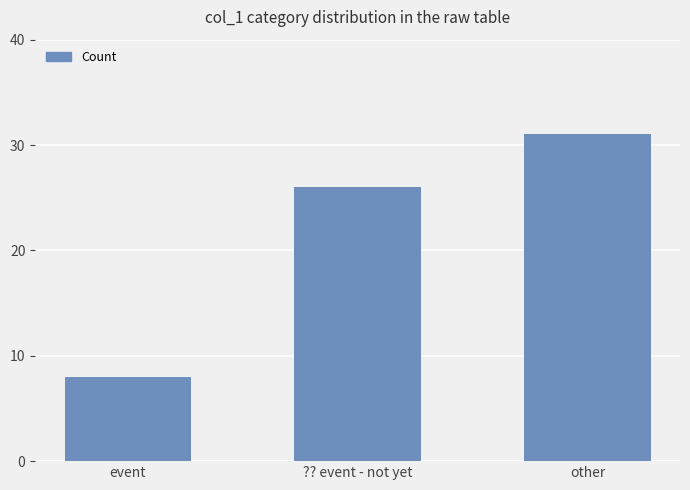

How many bars are there in total?

3